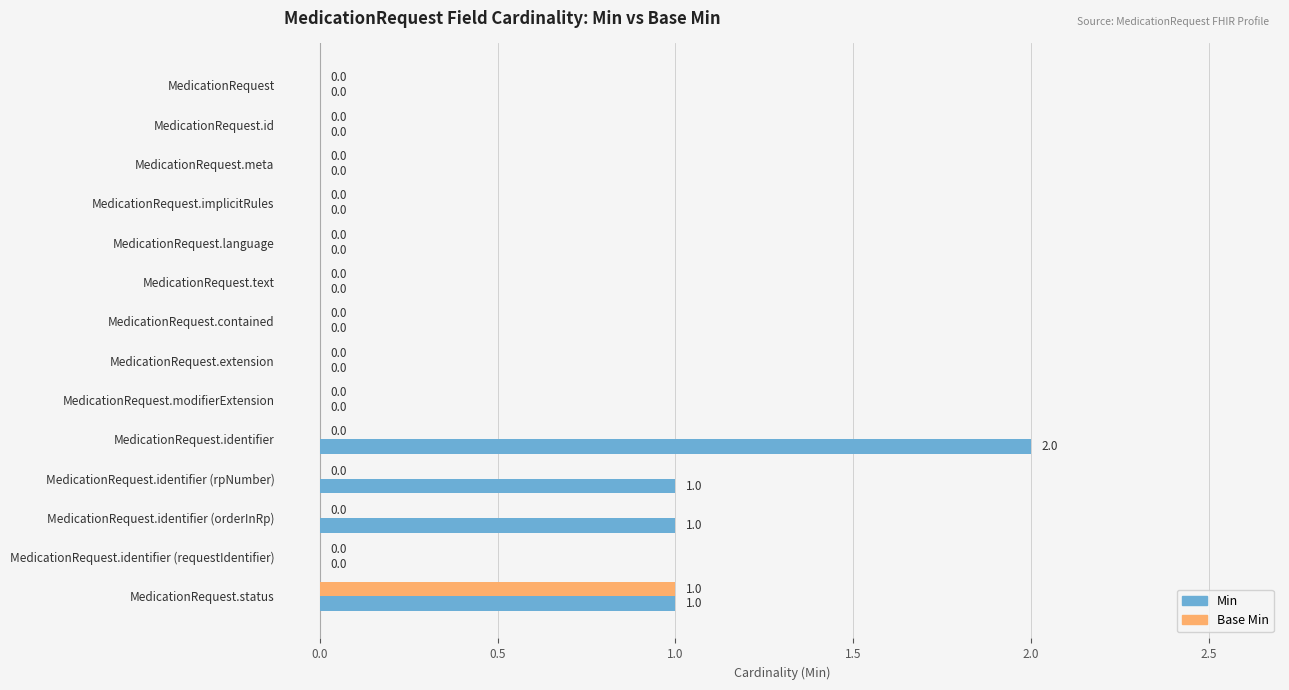

How many Base Min values are between 0 and 1?

14